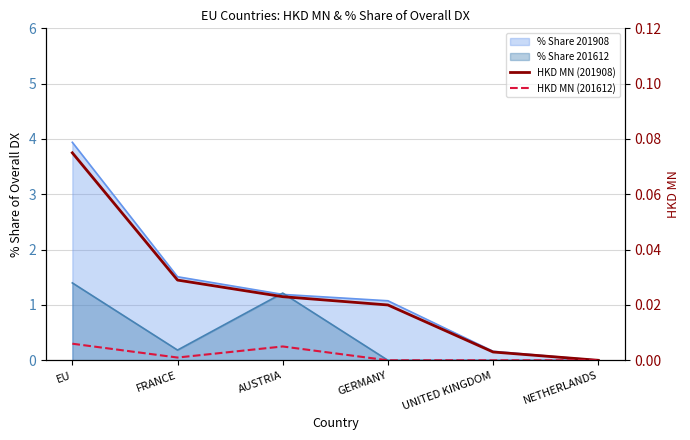

Is the value of HKD MN (201612) at FRANCE greater than the value of HKD MN (201908) at UNITED KINGDOM?

No